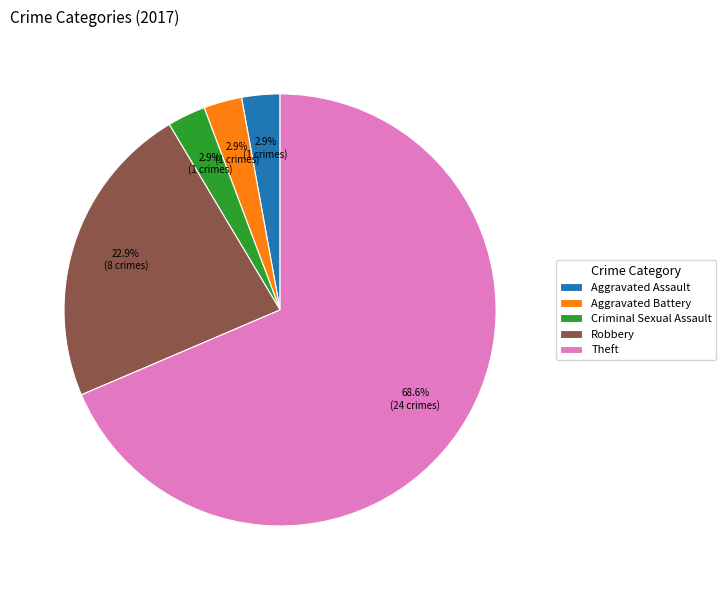

Which category has the biggest portion of the pie?

Theft